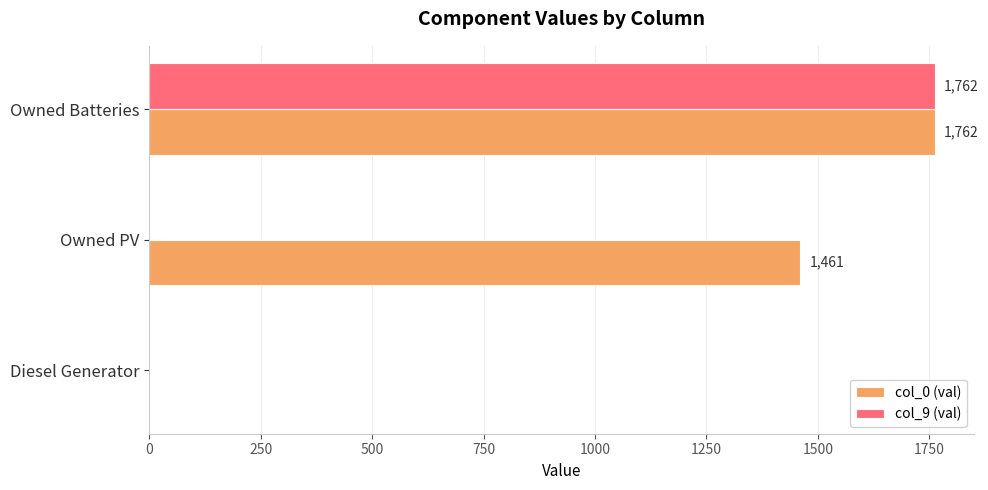

Which category has the highest value in the col_9 (val) series?

Owned Batteries